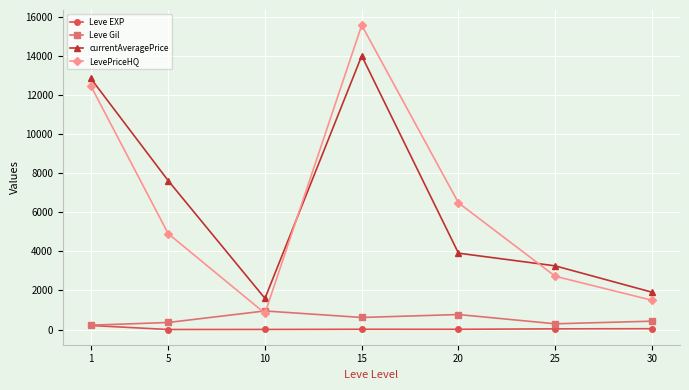

Rank the categories by currentAveragePrice value from highest to lowest.

15, 1, 5, 20, 25, 30, 10